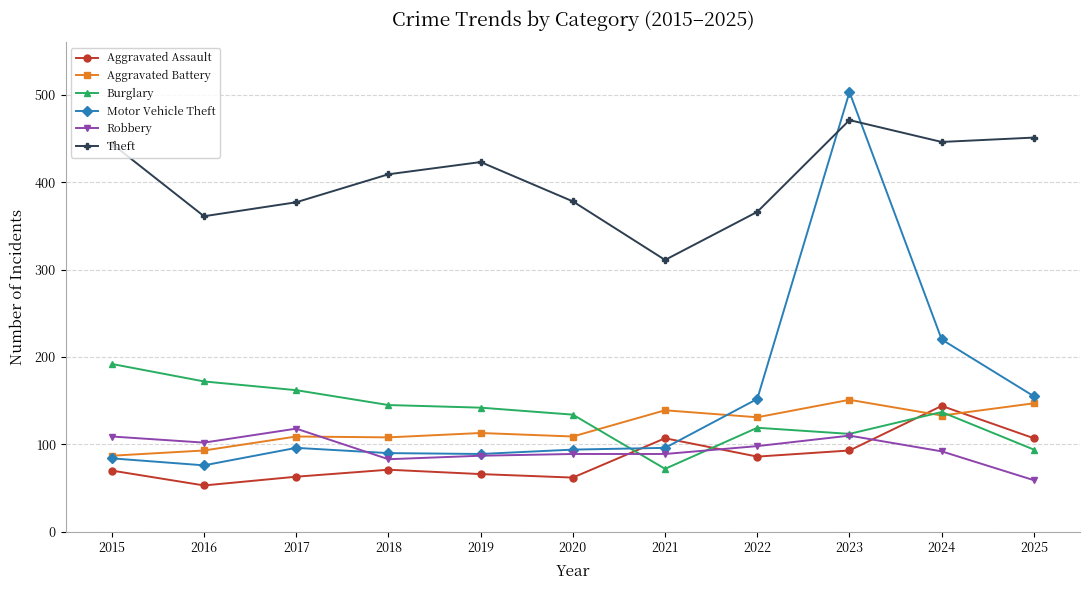

Is the value of Aggravated Assault at 2016 greater than the value of Burglary at 2021?

No